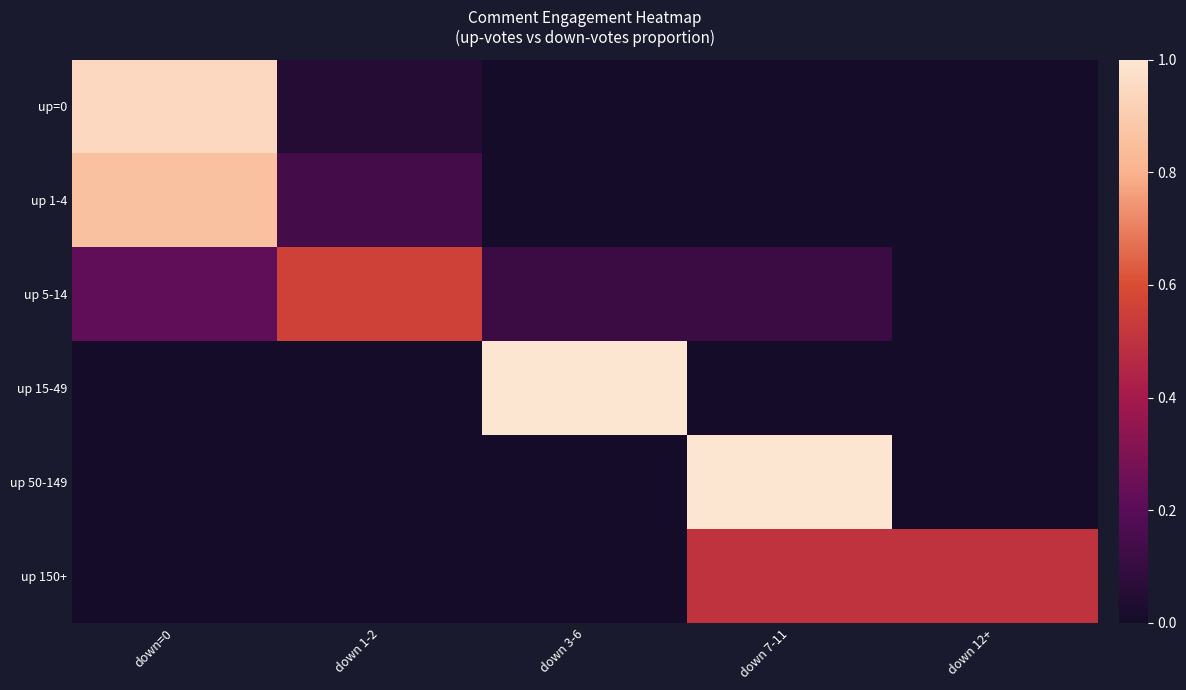

How many series are shown in this chart?

6